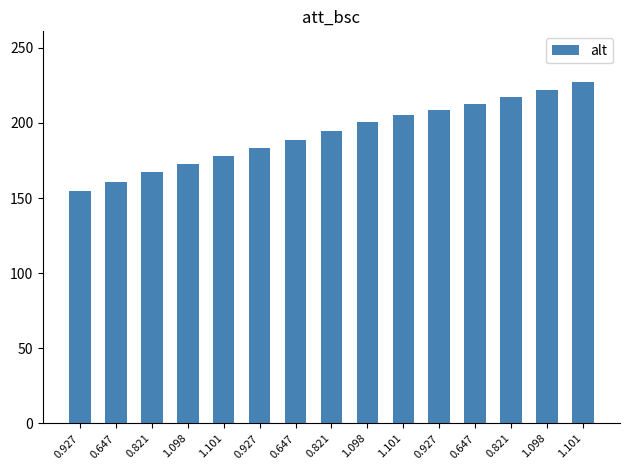

Count the number of categories in the chart.

15